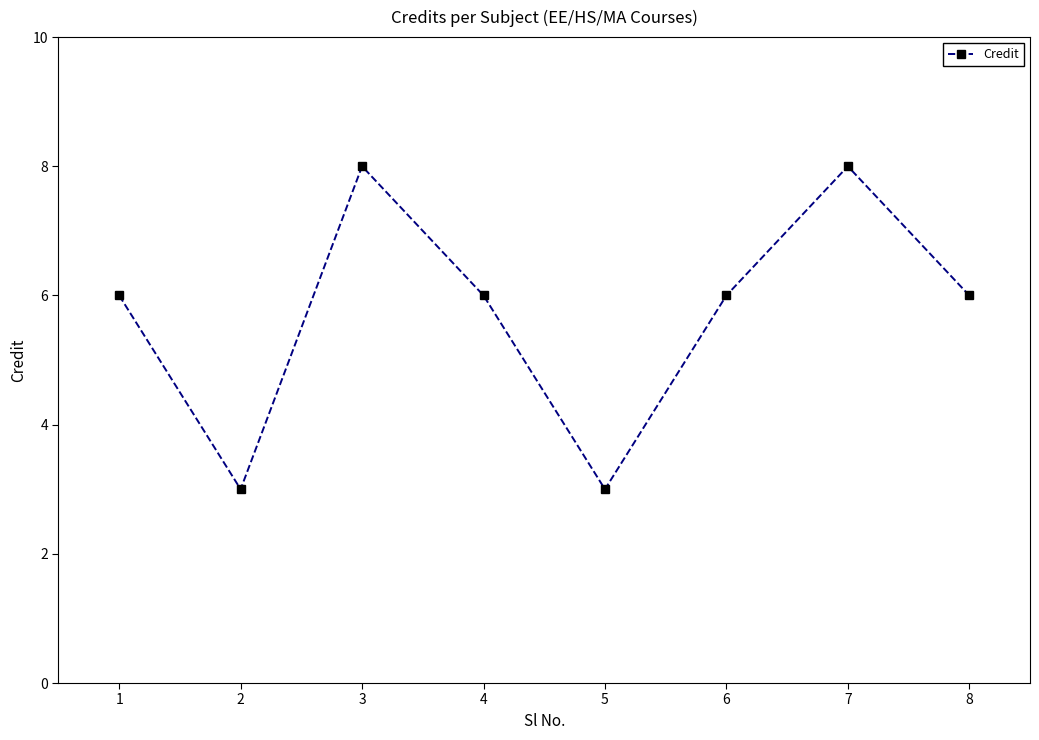

What is the minimum value shown in the chart?

3